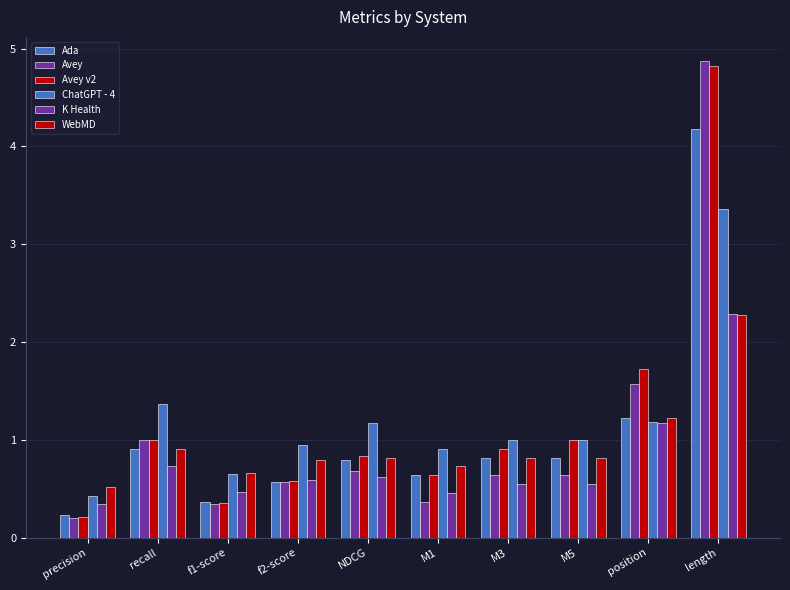

Is it true that Avey v2 equals 0.6 at M1?

True